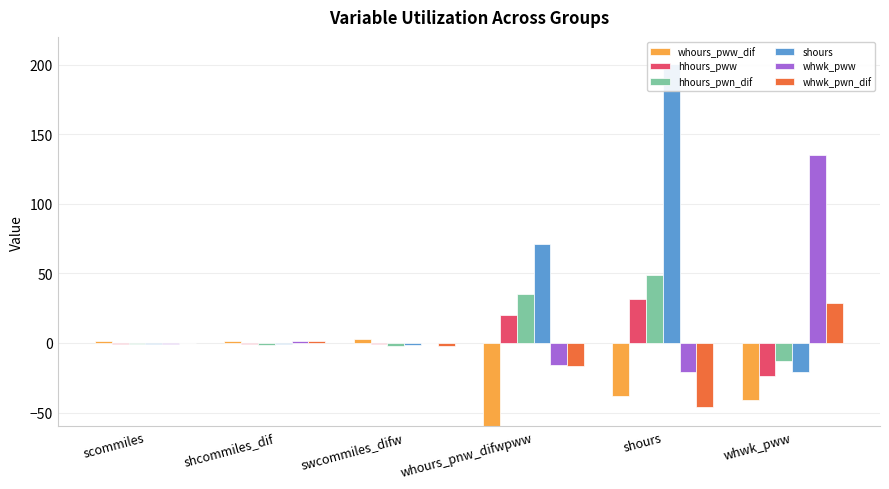

Reading left to right, list all the values displayed in this chart.

whours_pww_dif: scommiles=1.5	shcommiles_dif=1.7	swcommiles_difw=3.0	whours_pnw_difwpww=-121.4	shours=-38.1	whwk_pww=-41.2
hhours_pww: scommiles=-0.5	shcommiles_dif=-1.0	swcommiles_difw=-0.8	whours_pnw_difwpww=20.1	shours=31.5	whwk_pww=-23.5
hhours_pwn_dif: scommiles=-0.6	shcommiles_dif=-1.1	swcommiles_difw=-2.3	whours_pnw_difwpww=35.0	shours=49.1	whwk_pww=-12.7
shours: scommiles=-0.8	shcommiles_dif=-0.9	swcommiles_difw=-1.5	whours_pnw_difwpww=71.4	shours=200.6	whwk_pww=-21.1
whwk_pww: scommiles=-0.6	shcommiles_dif=1.8	swcommiles_difw=0.0	whours_pnw_difwpww=-16.0	shours=-21.1	whwk_pww=134.8
whwk_pwn_dif: scommiles=0.3	shcommiles_dif=1.3	swcommiles_difw=-2.4	whours_pnw_difwpww=-16.8	shours=-46.0	whwk_pww=28.4